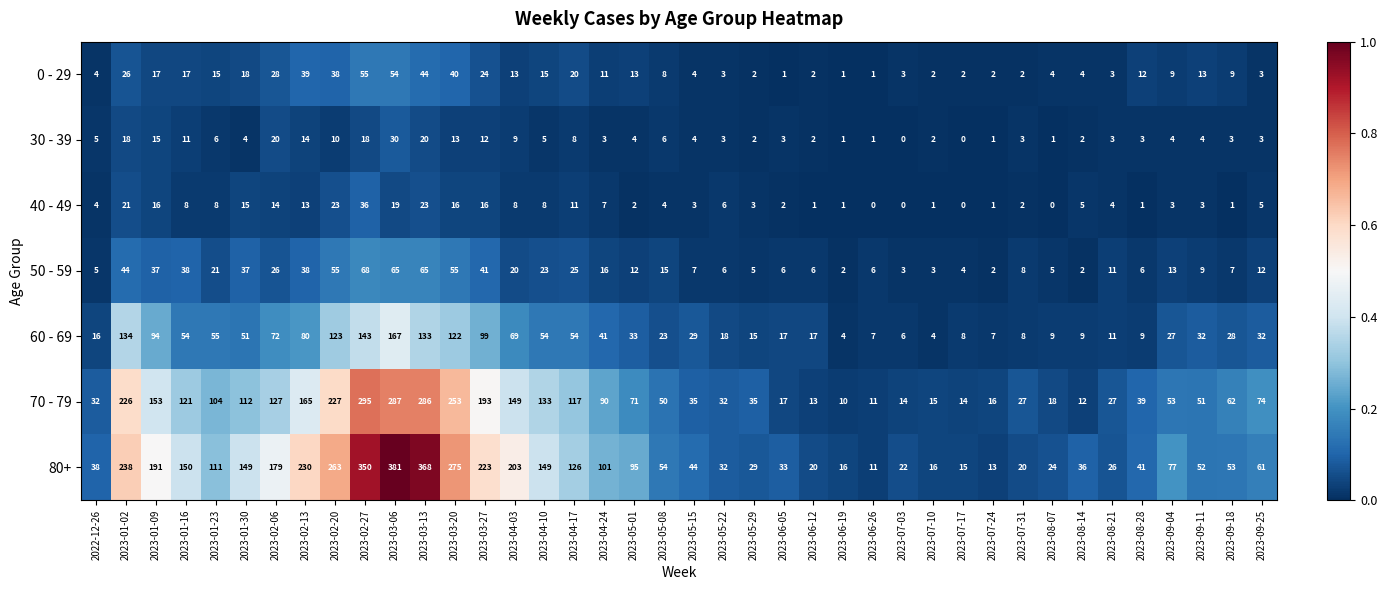

Rank the series by their maximum value, from highest to lowest.

80+, 70 - 79, 60 - 69, 50 - 59, 0 - 29, 40 - 49, 30 - 39